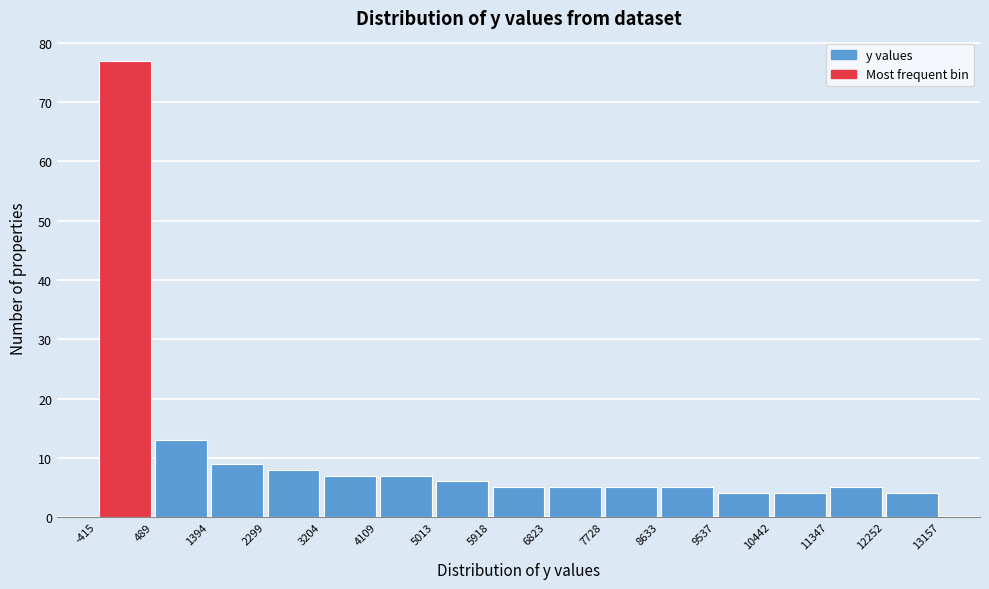

Which range on the x-axis has the tallest bar?

-415 to 489